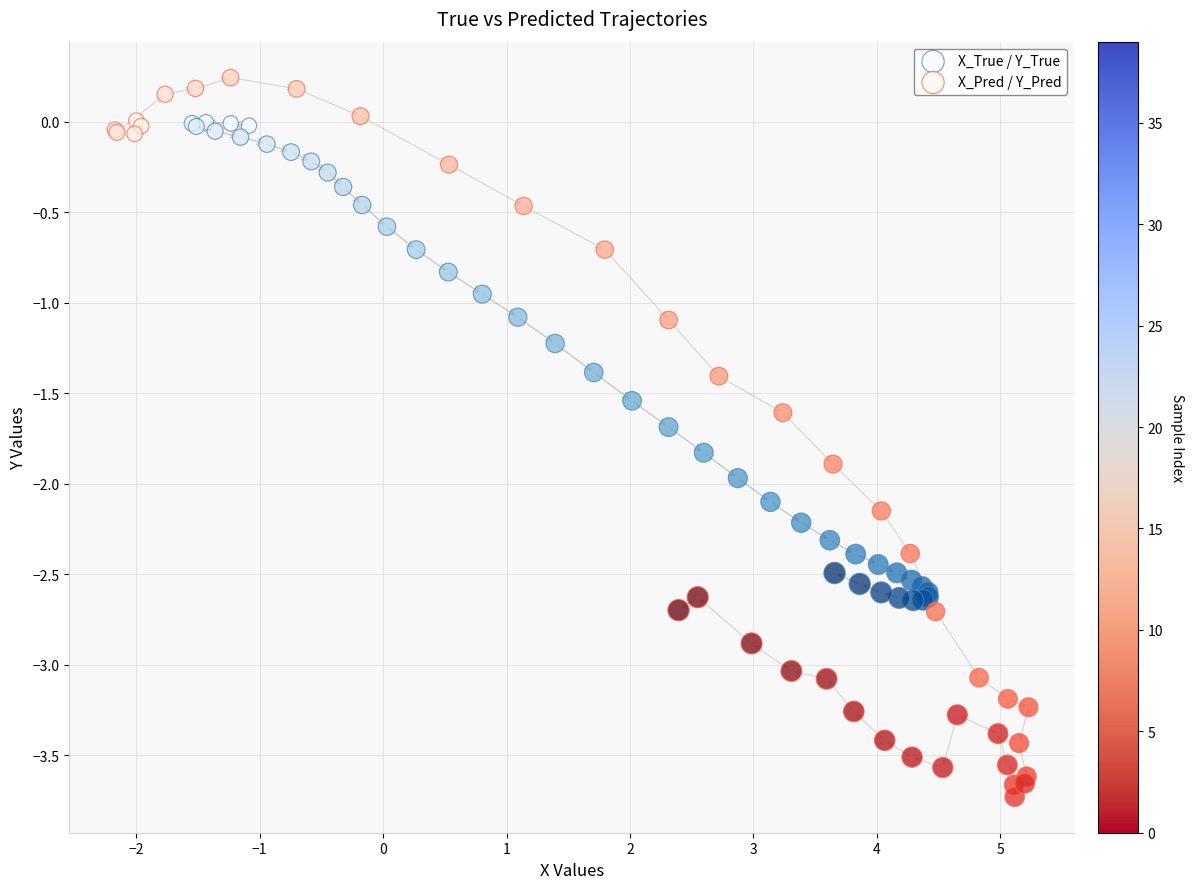

Which series reaches the minimum Y coordinate?

X_Pred / Y_Pred